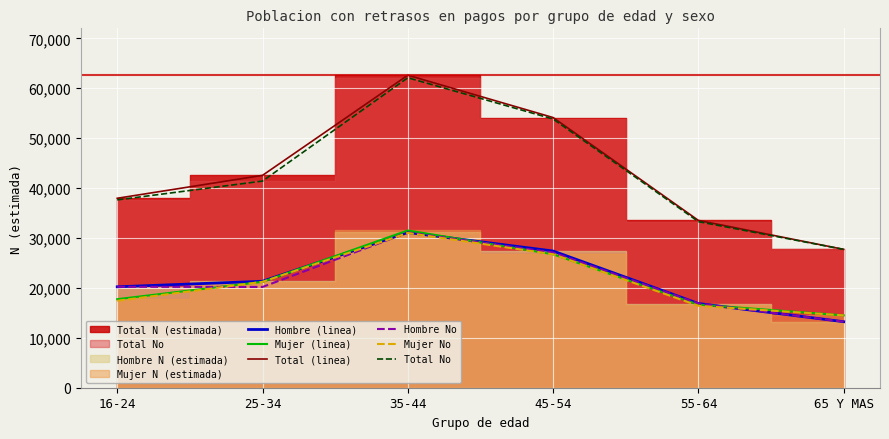

What is the label of the 5th point from the left?

55-64